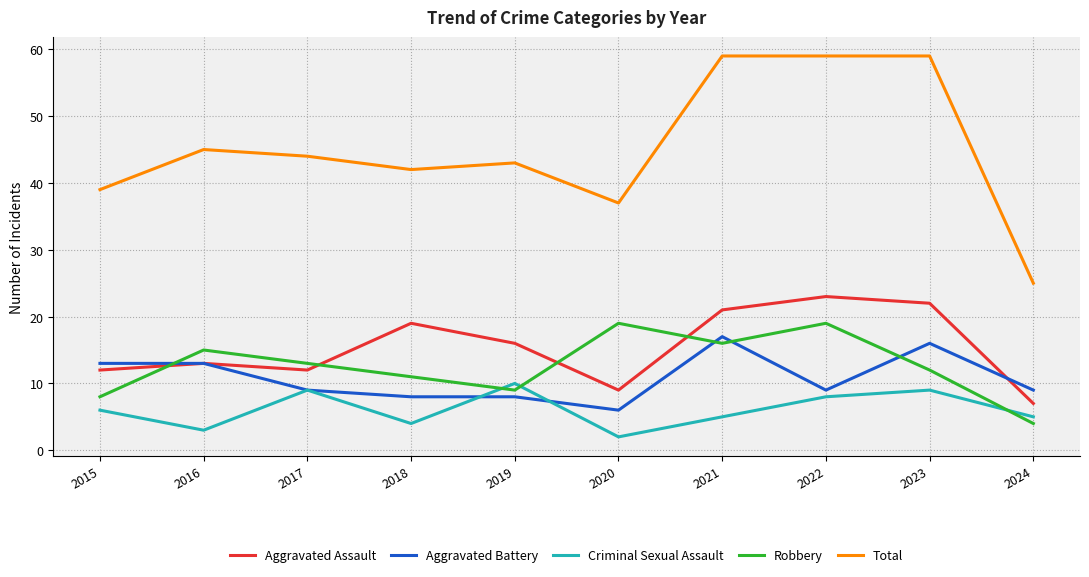

How many series are shown in this chart?

5